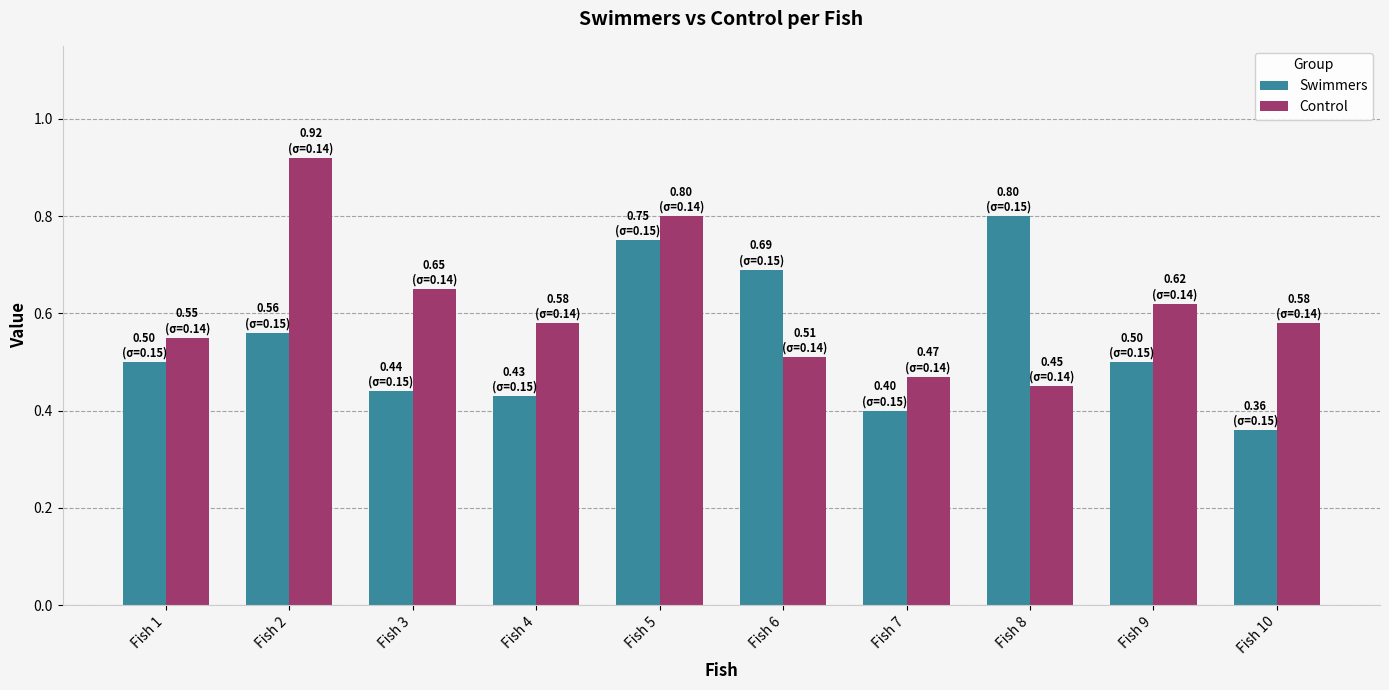

Are the bars horizontal?

No